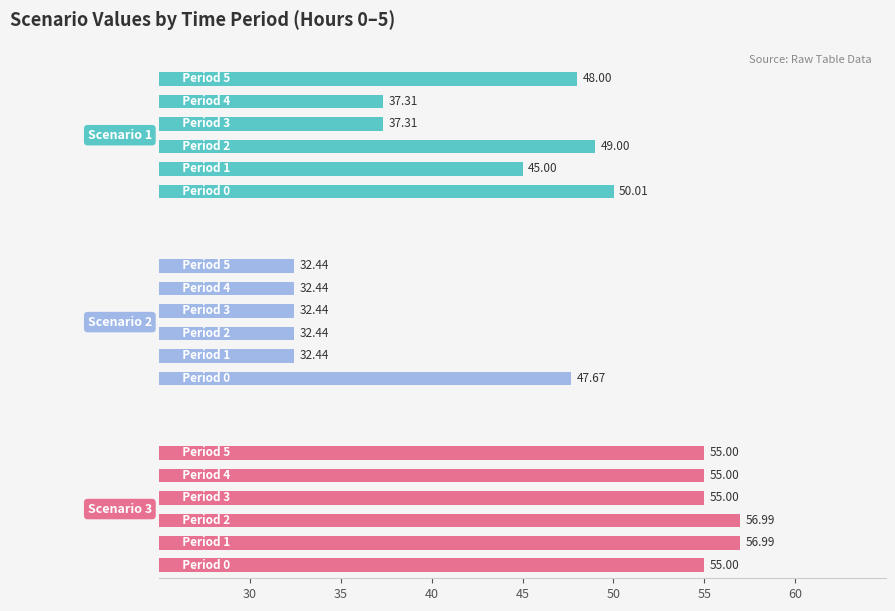

The Scenario 3 series shows 57.0 at 40. True or false?

True